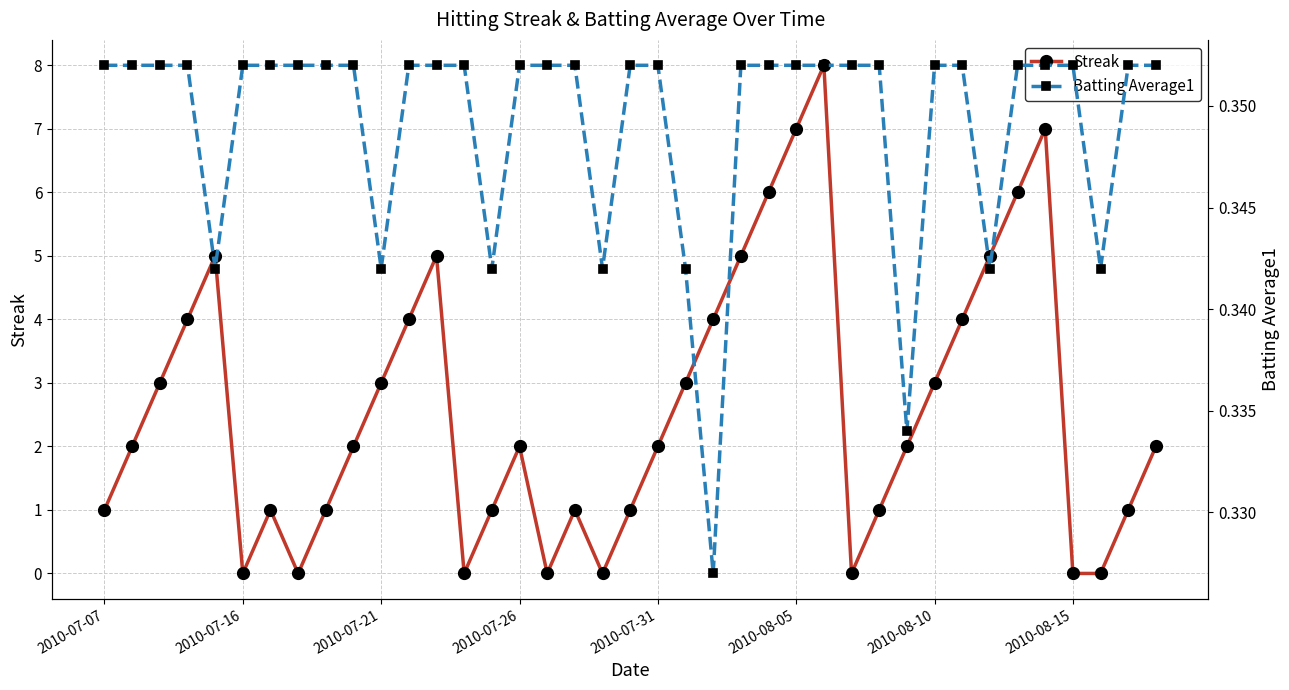

In Streak, how many points are higher than both neighbors (excluding endpoints)?

7